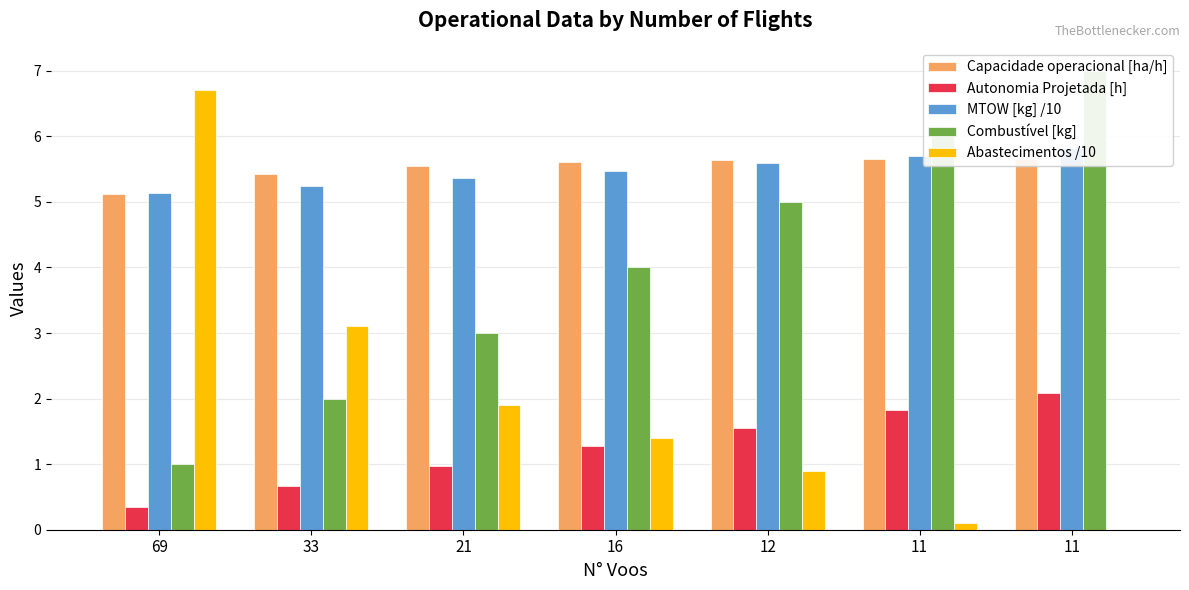

Read the Capacidade operacional [ha/h] value at 12.

5.6